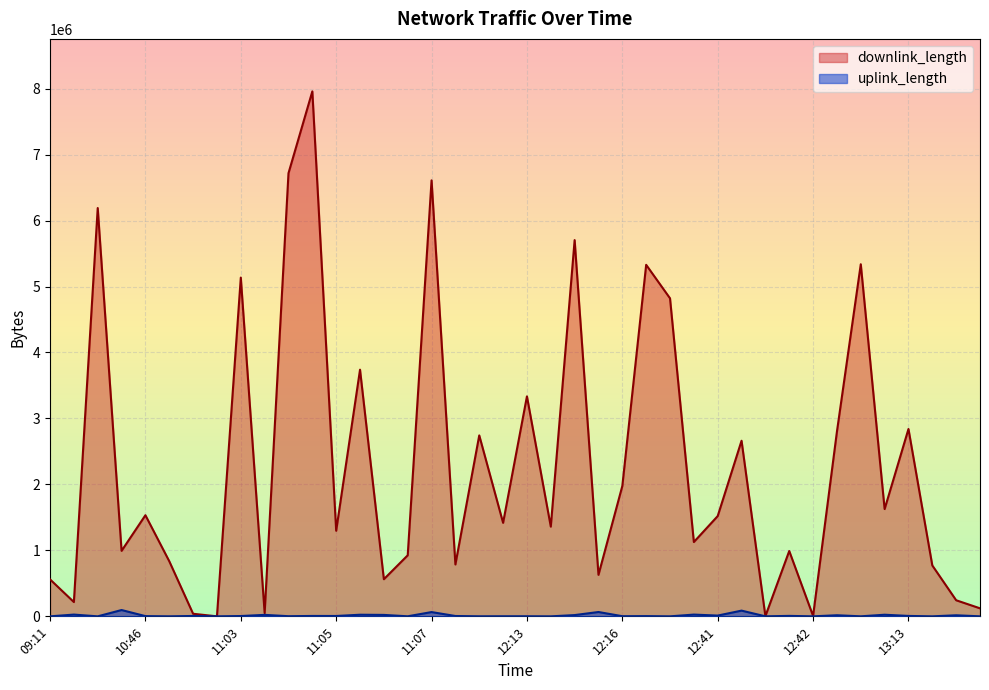

True or false: downlink_length has more than 0 points higher than both neighbors.

True